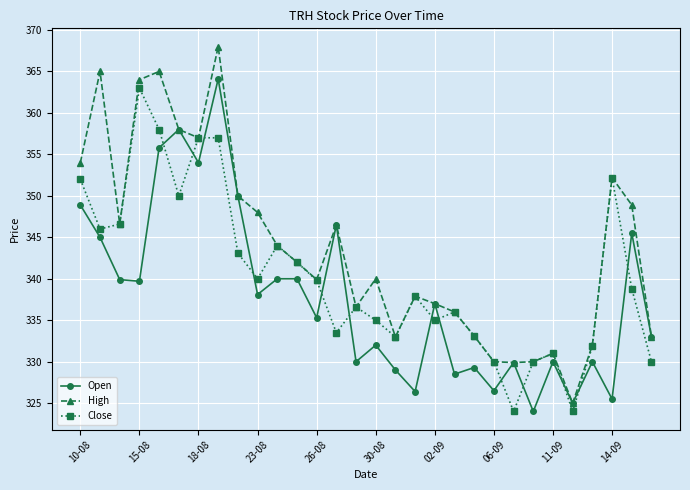

How many data points does each series have?

30